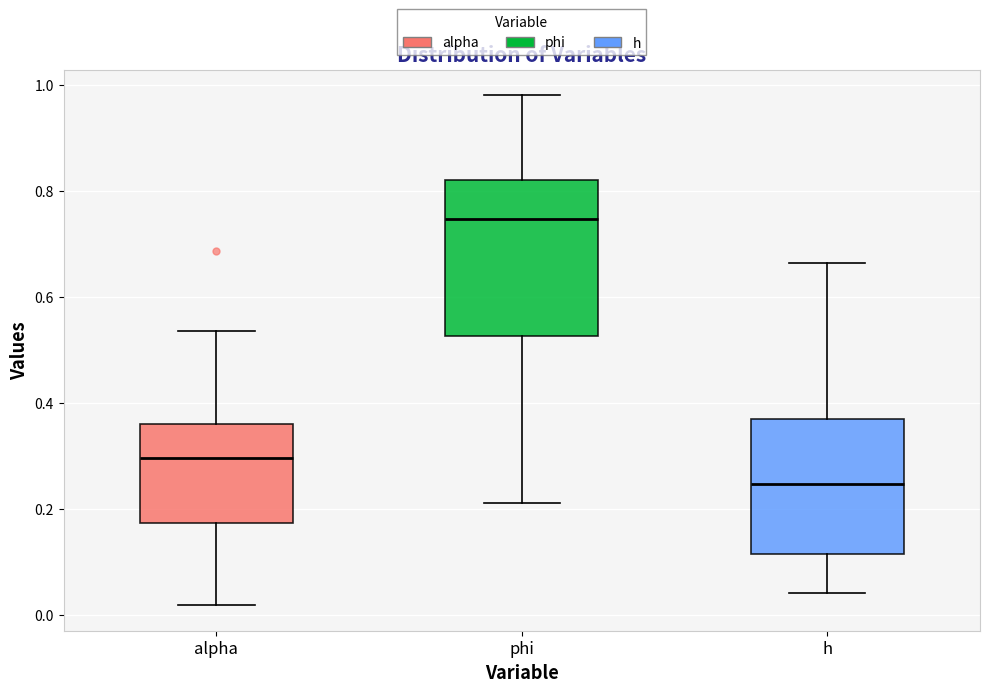

Which box is the tallest, from its lower edge to its upper edge?

phi